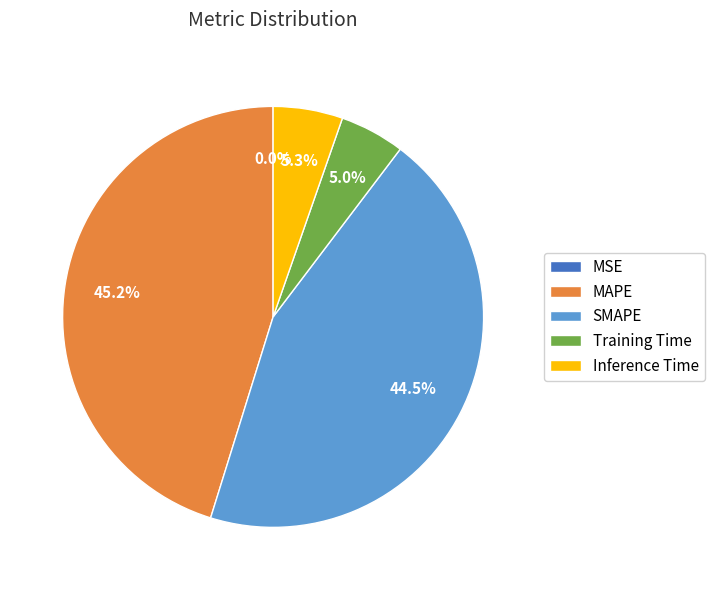

Is the sum of Training Time and Inference Time greater than half?

No